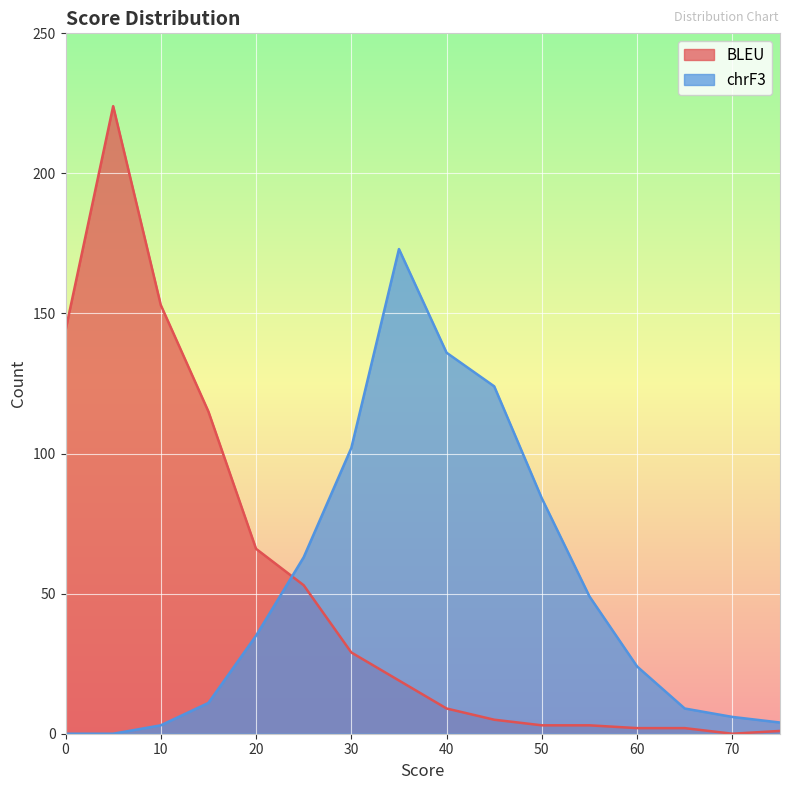

Between 0 and 55, which series saw the biggest shift?

BLEU